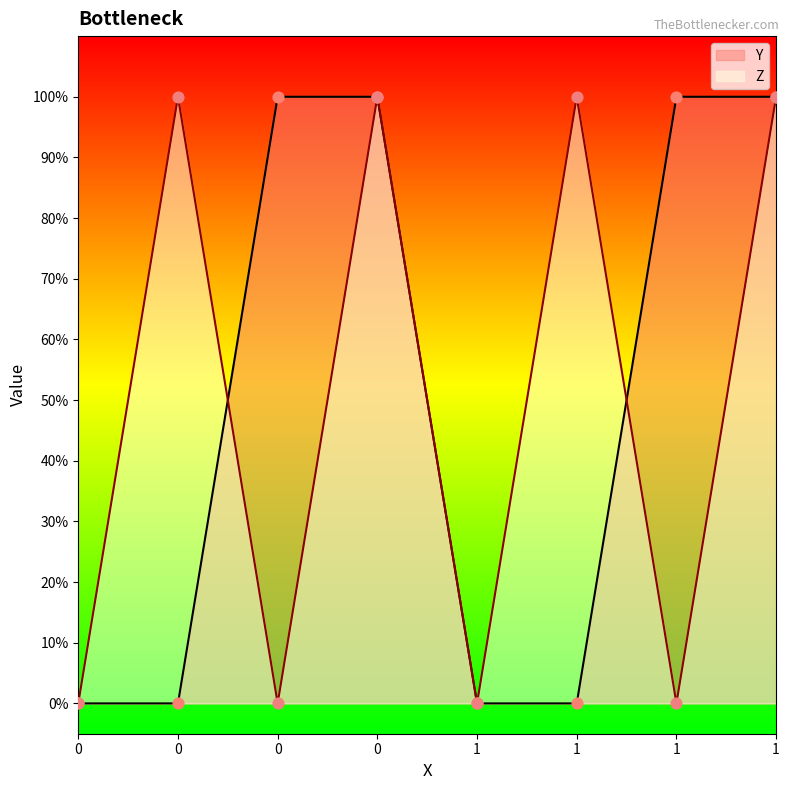

Which series reaches the minimum Y coordinate?

Y